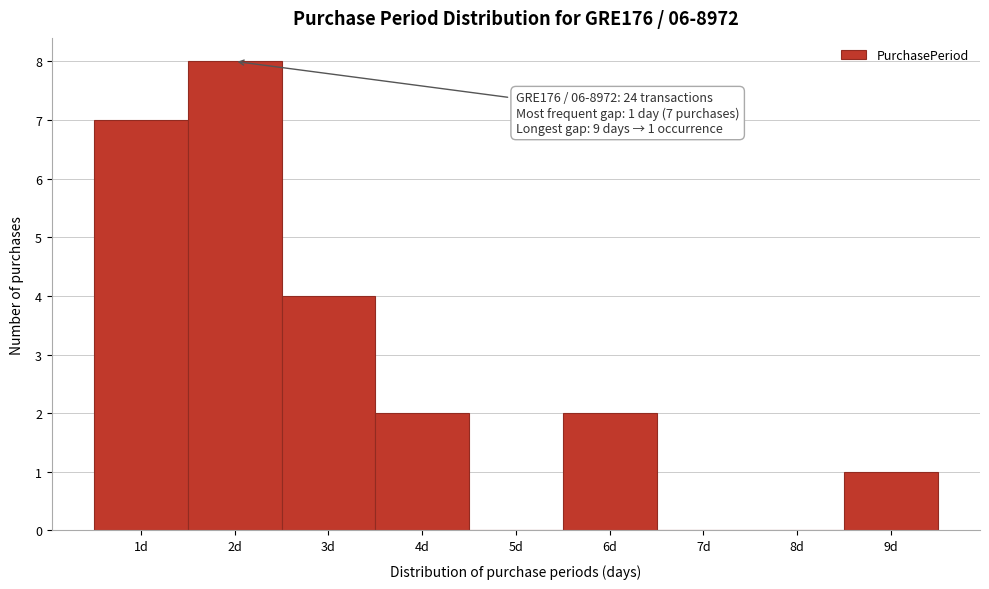

Over which range of the x-axis is the bar tallest?

1.5 to 2.5